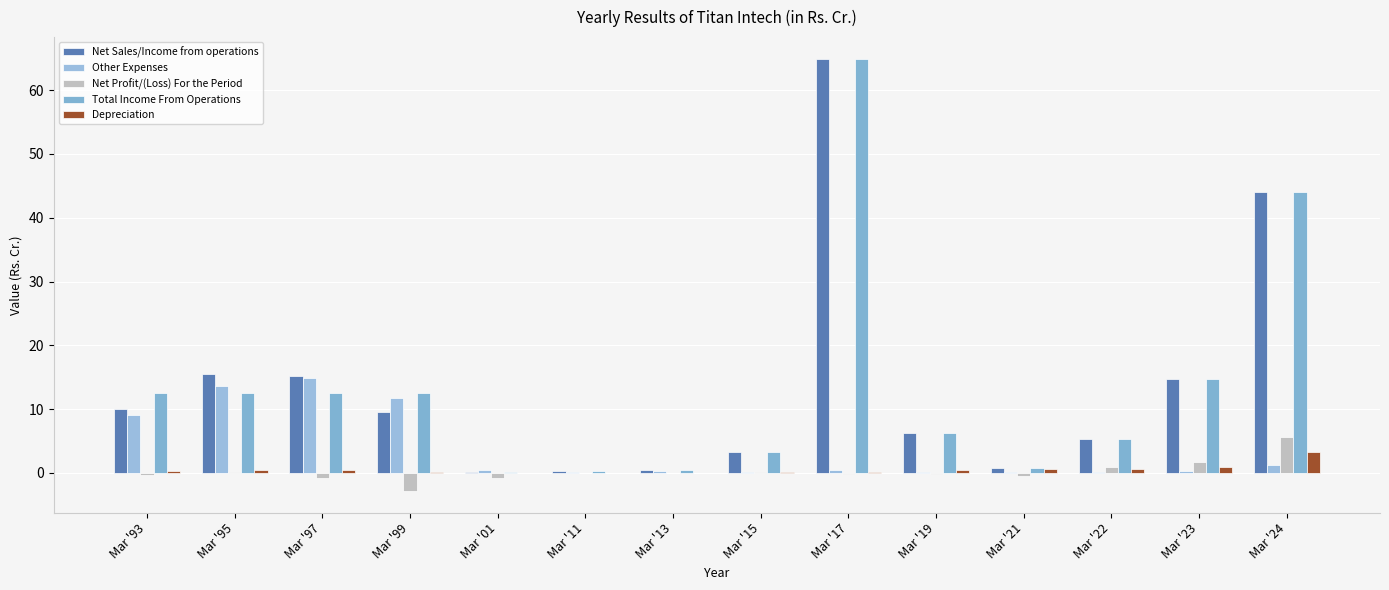

How many series are shown in this chart?

5